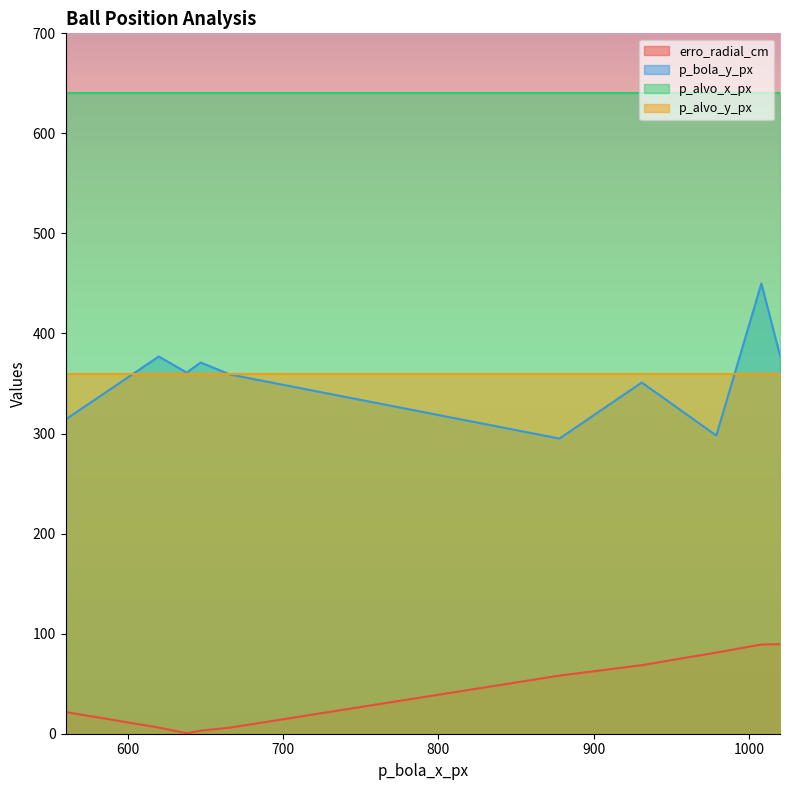

What is the total value across all series at 647?

1374.1